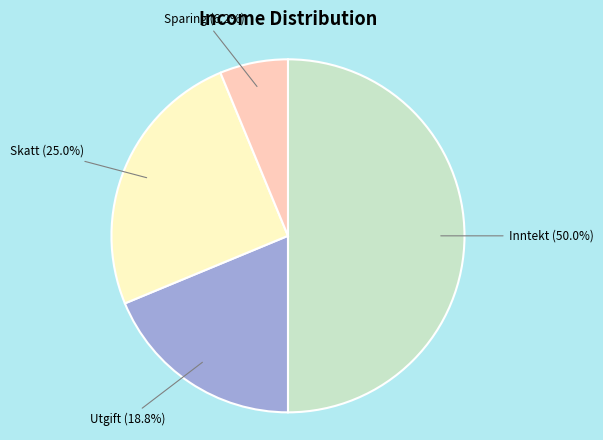

What percentage is the Skatt slice, to the nearest percent?

25%